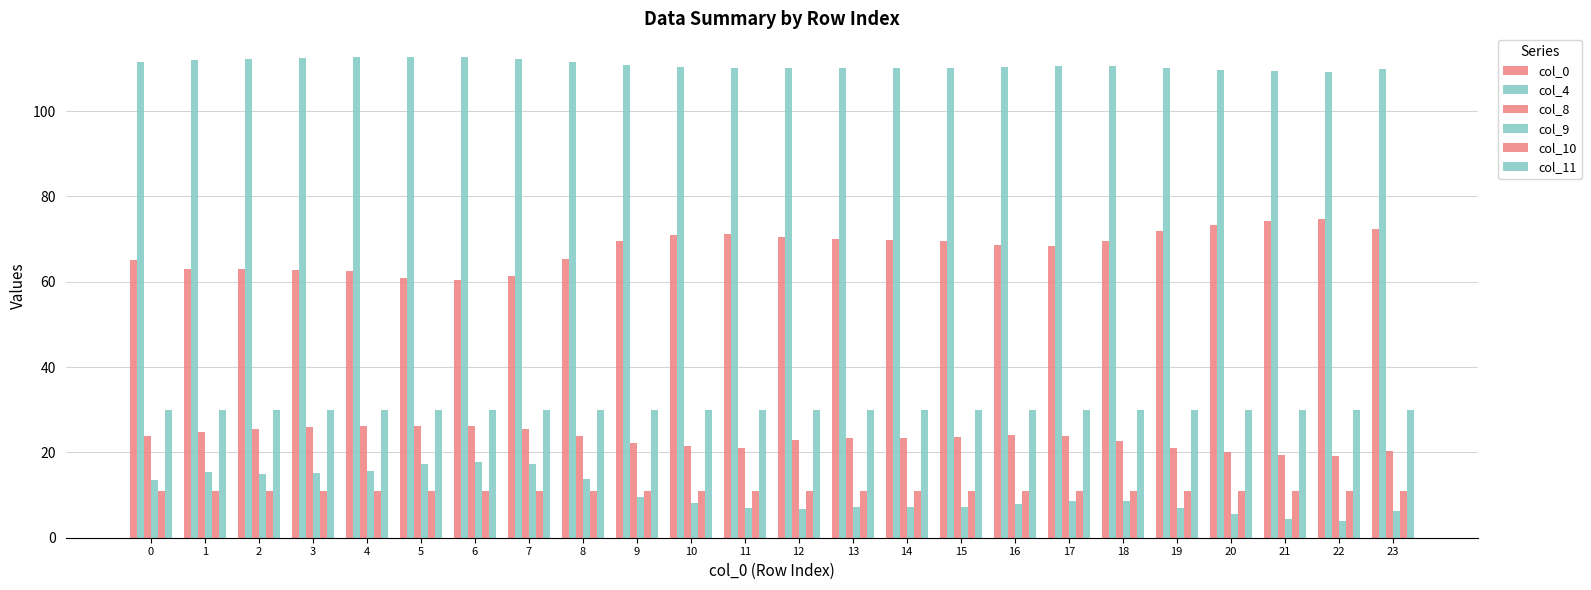

The col_11 series shows 7.3 at 4. True or false?

False